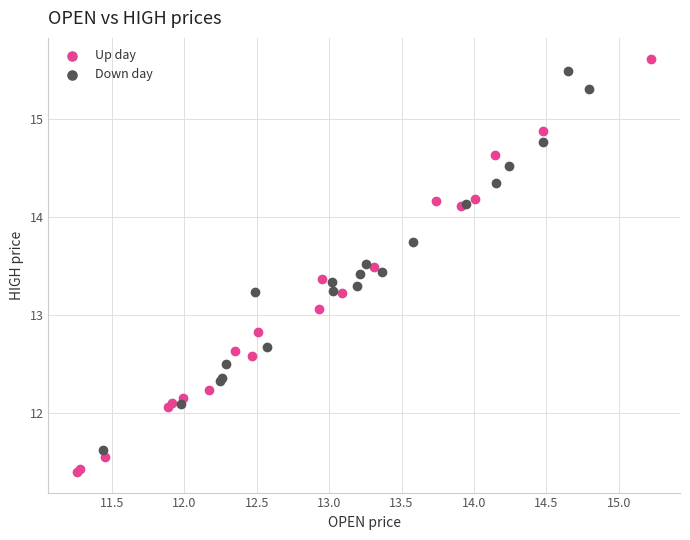

Which series has the largest Y range (max minus min)?

Up day